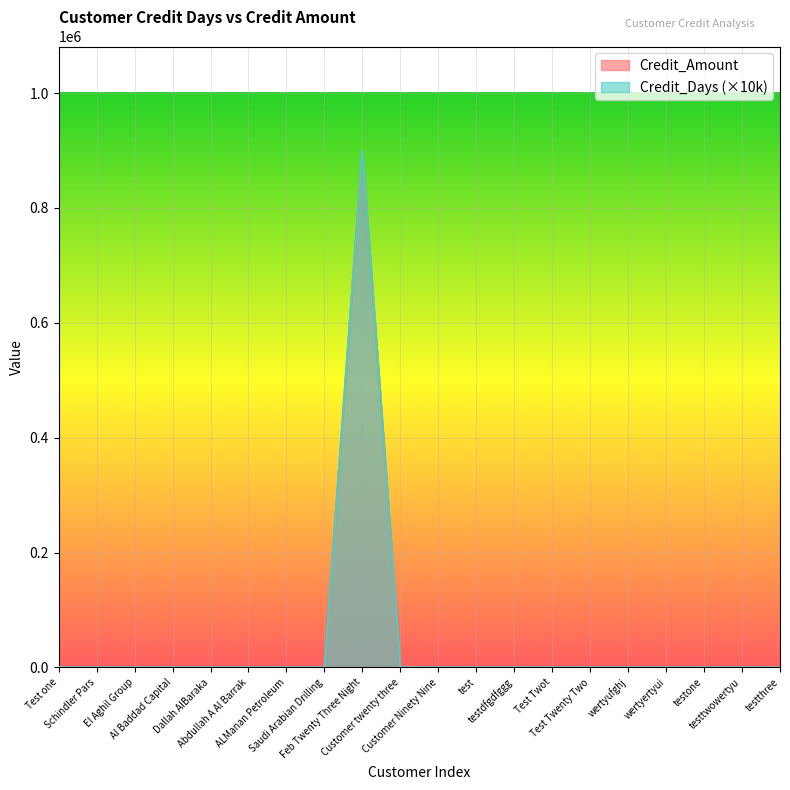

What are all the series names shown in the legend?

Credit_Amount, Credit_Days